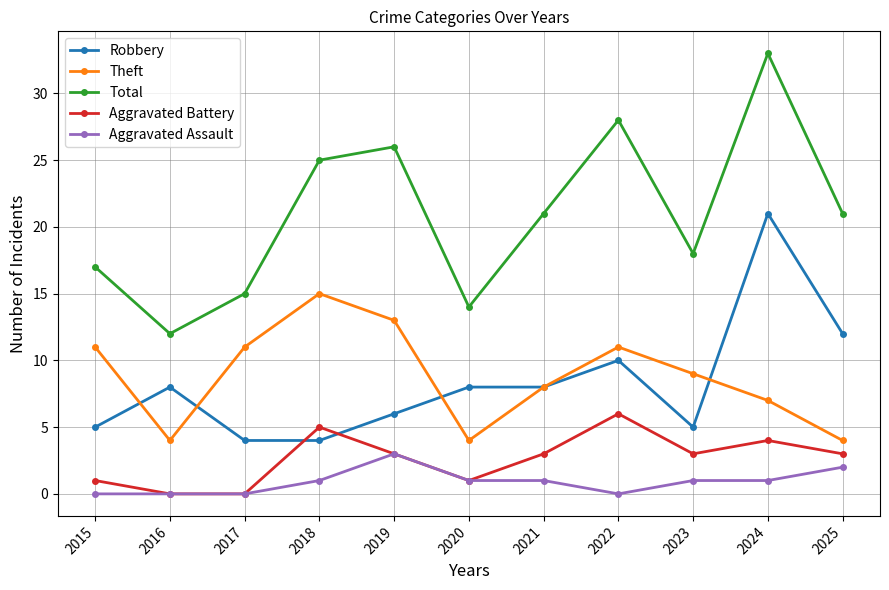

Where does the Theft series first go above 9?

2015